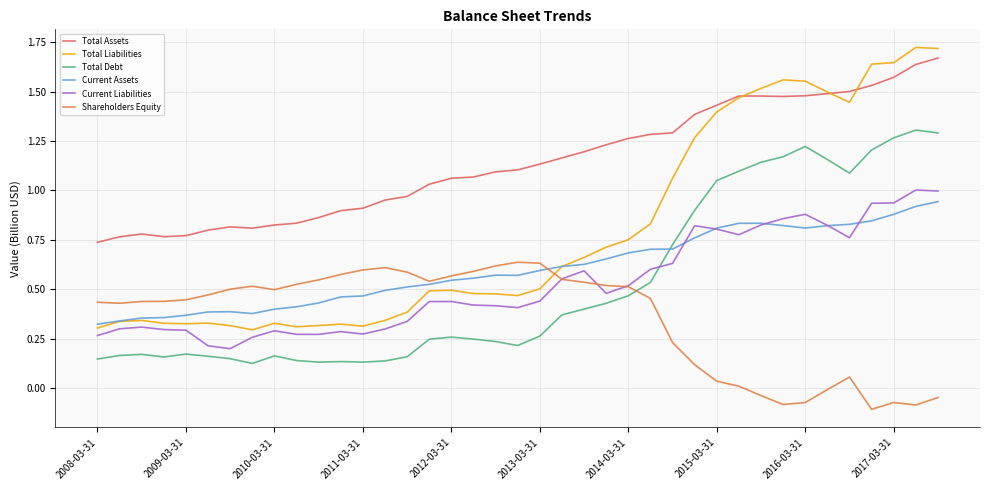

Which series has the widest spread of values?

Total Liabilities